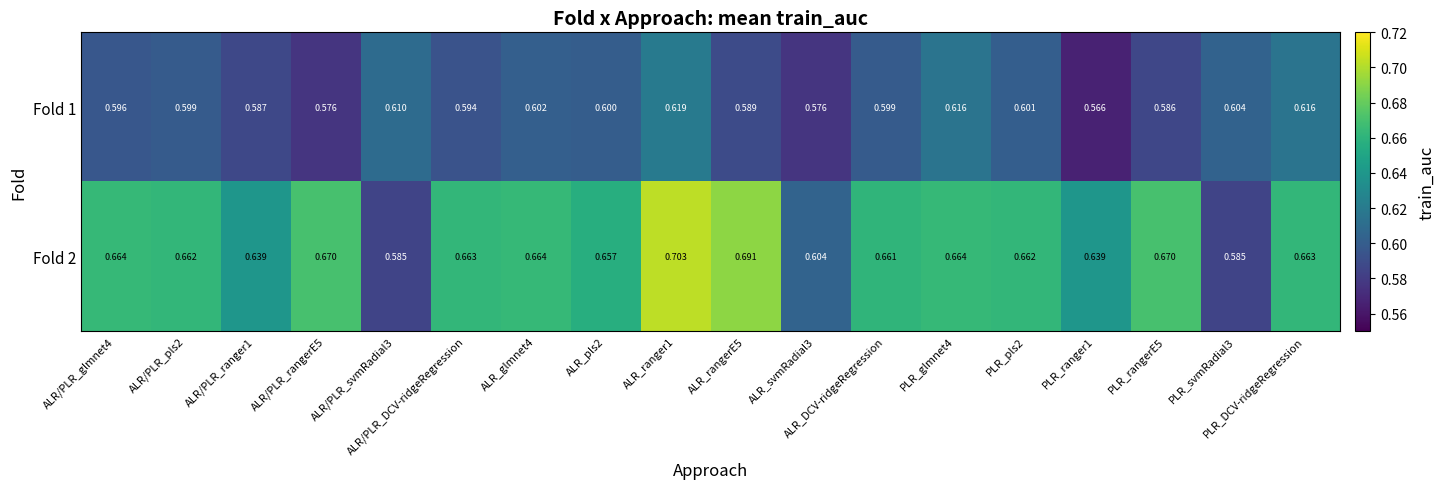

Is the value of Fold 2 at ALR_glmnet4 greater than the value of Fold 1 at ALR_rangerE5?

Yes